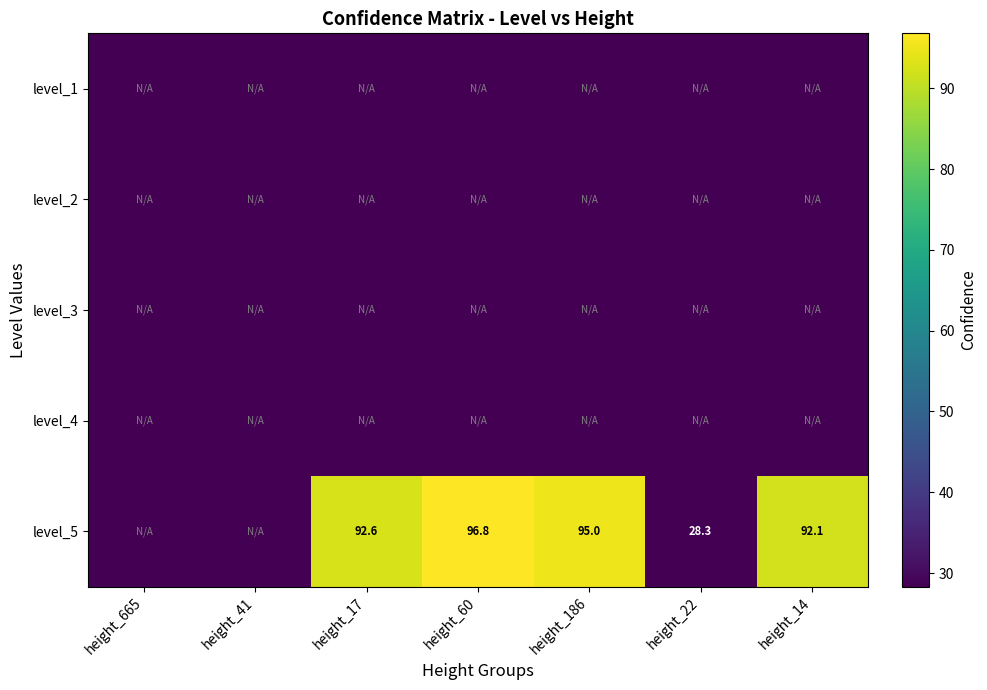

Rank the series at height_665 from highest to lowest value.

level_1, level_2, level_3, level_4, level_5